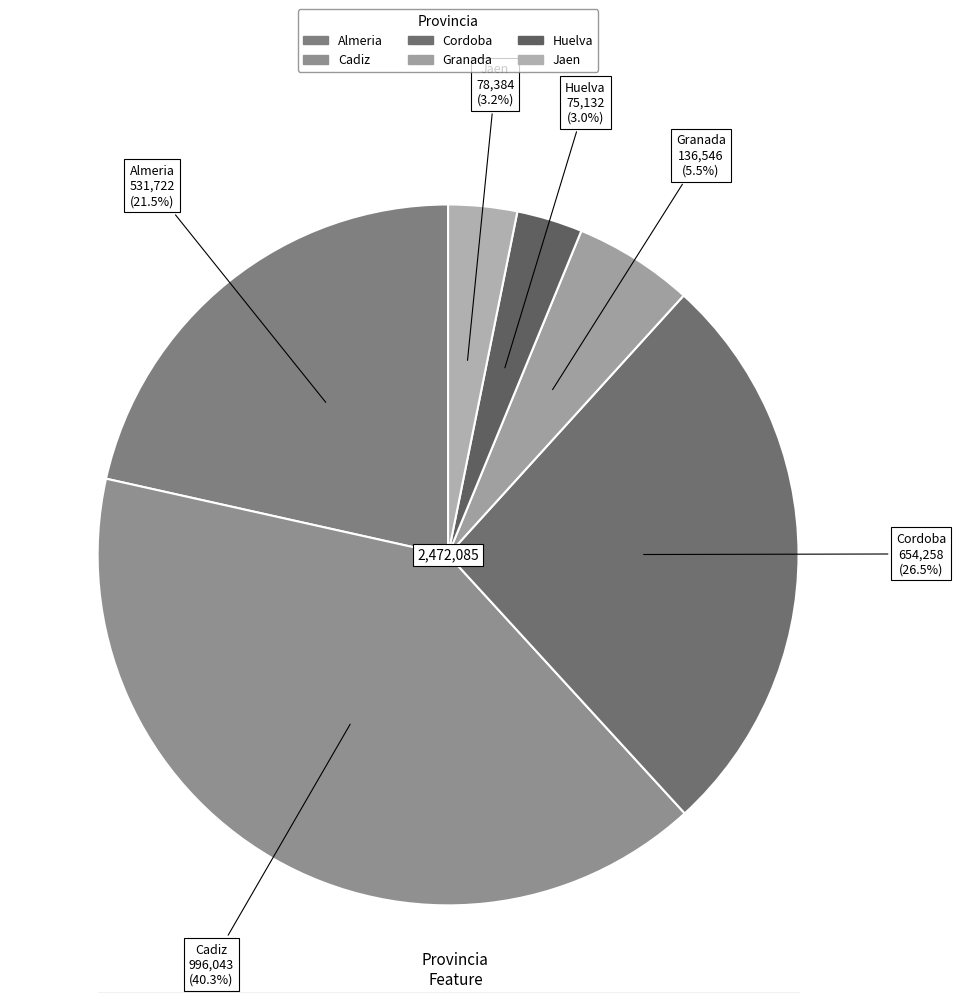

How many slices are in this pie chart?

6